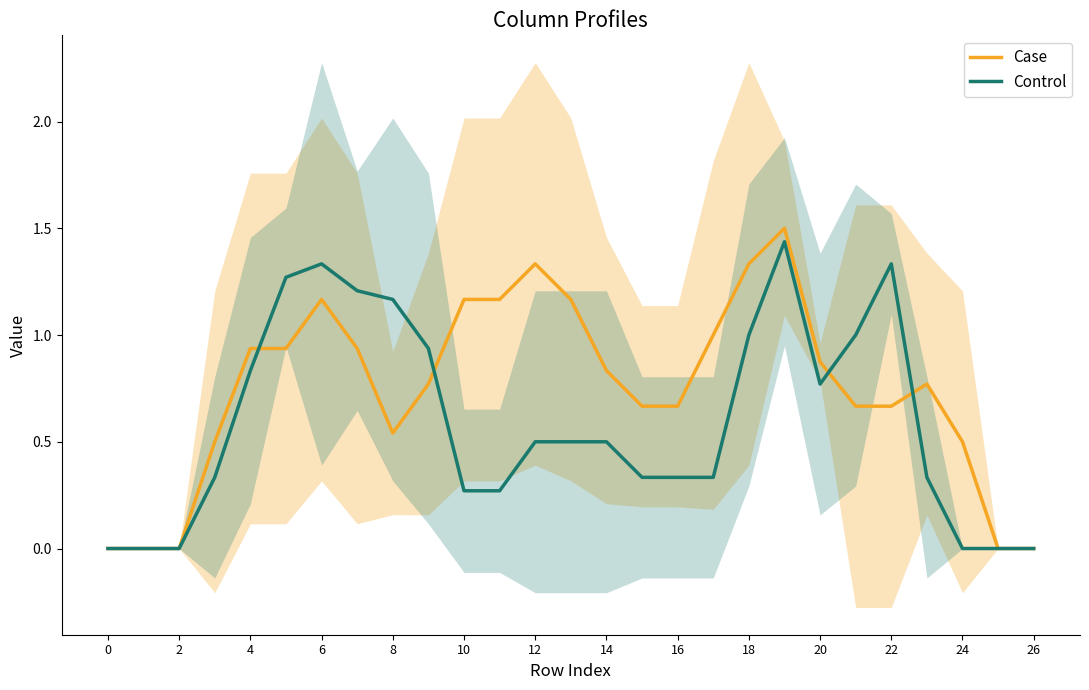

Is the value of Case at 20 greater than the value of Control at 16?

Yes